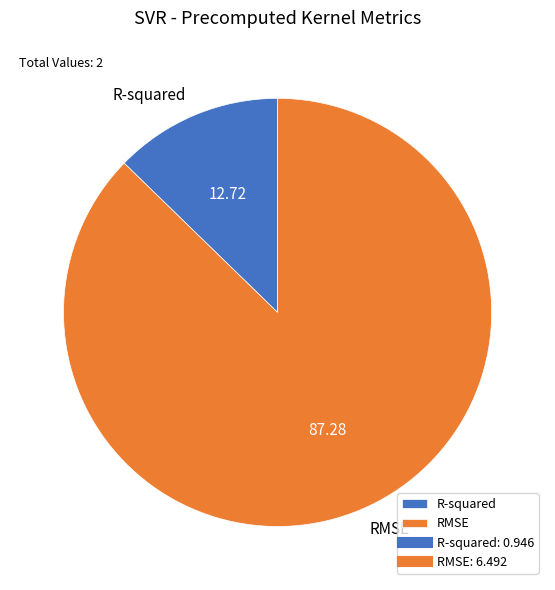

How many slices are in this pie chart?

2